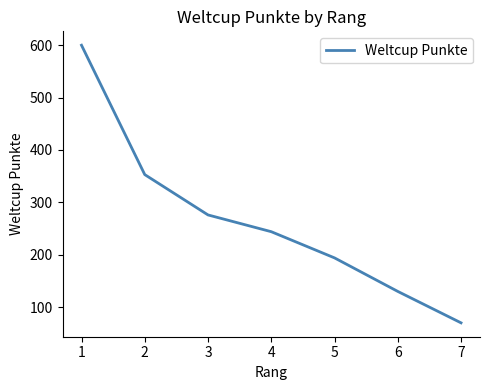

What is the difference between the second highest and second lowest values?

223